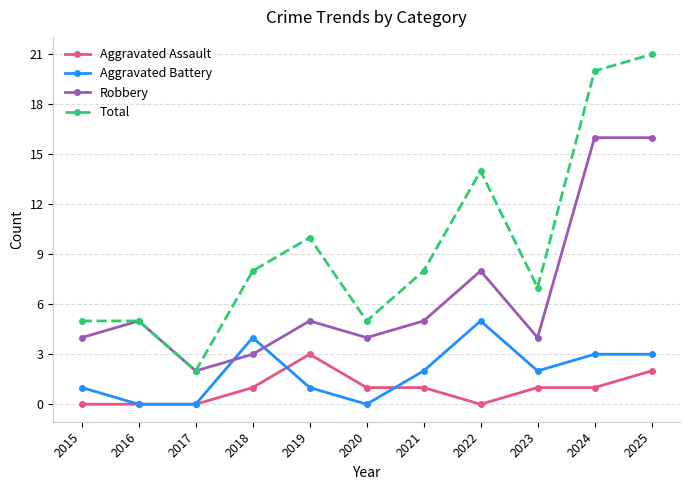

How many series are shown in this chart?

4